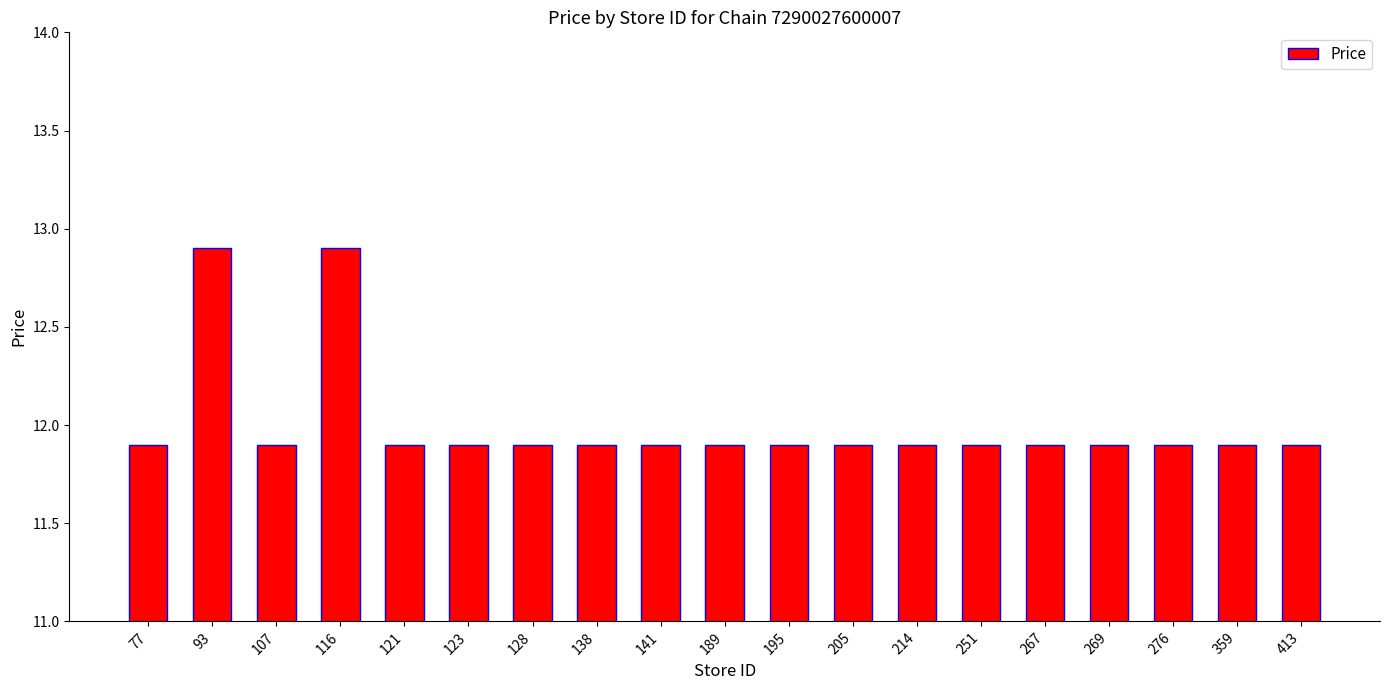

What is the value of the 13th bar from the left?

11.9